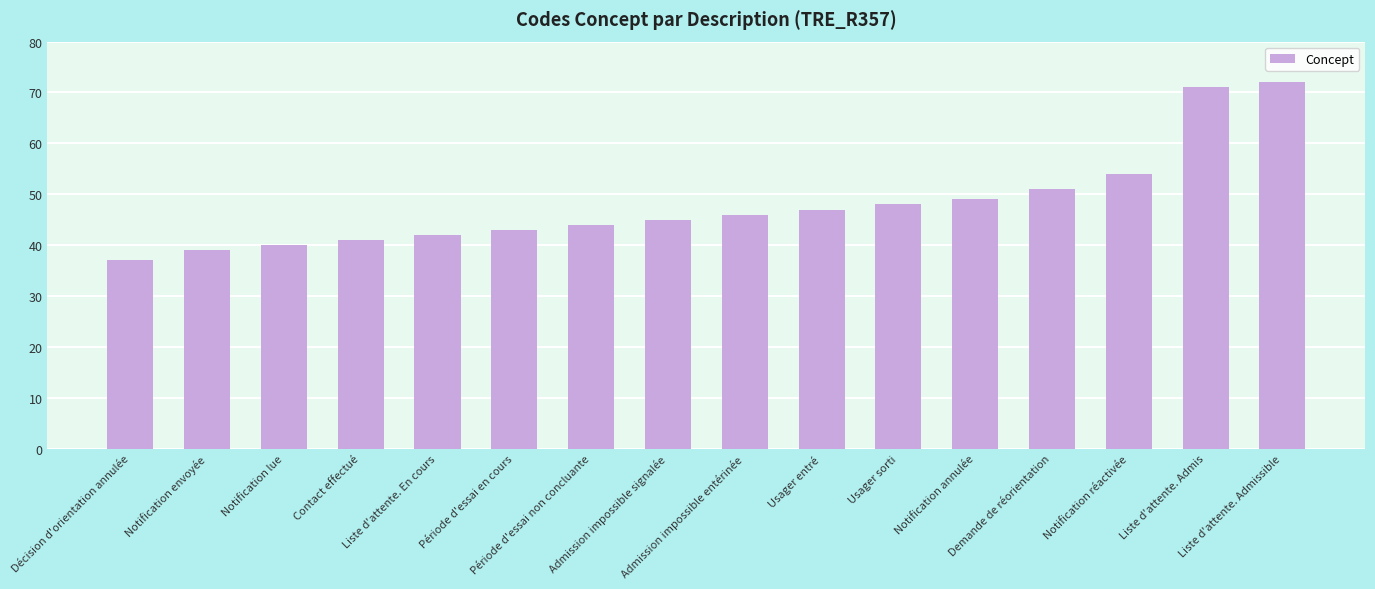

What is the sum of the values at Notification réactivée and Notification lue?

94